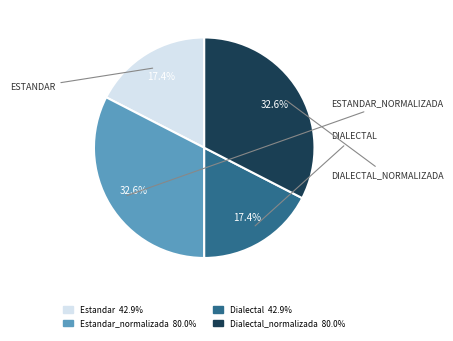

How many slices are in this pie chart?

4